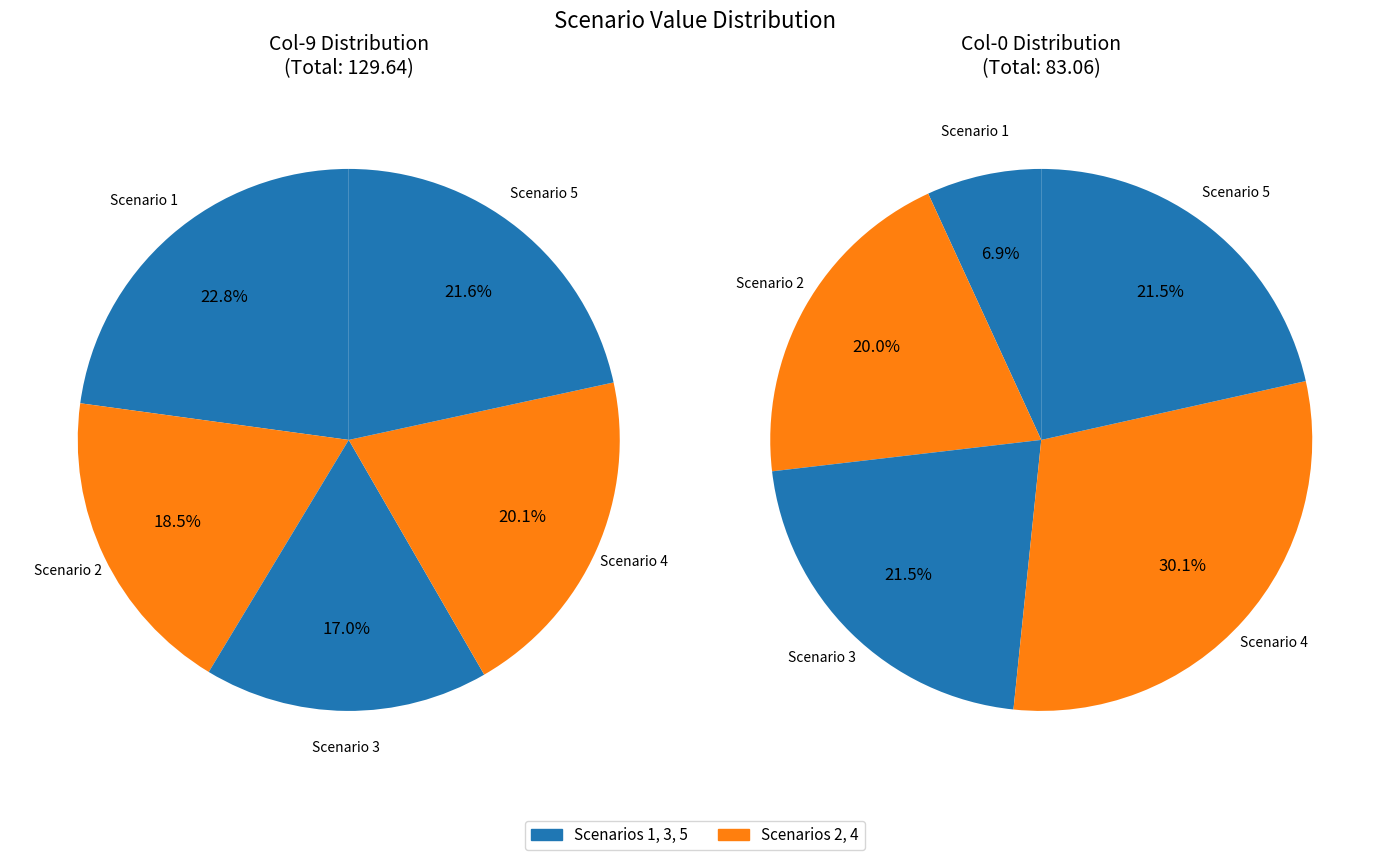

Which category has the smallest portion of the pie?

Scenario 1